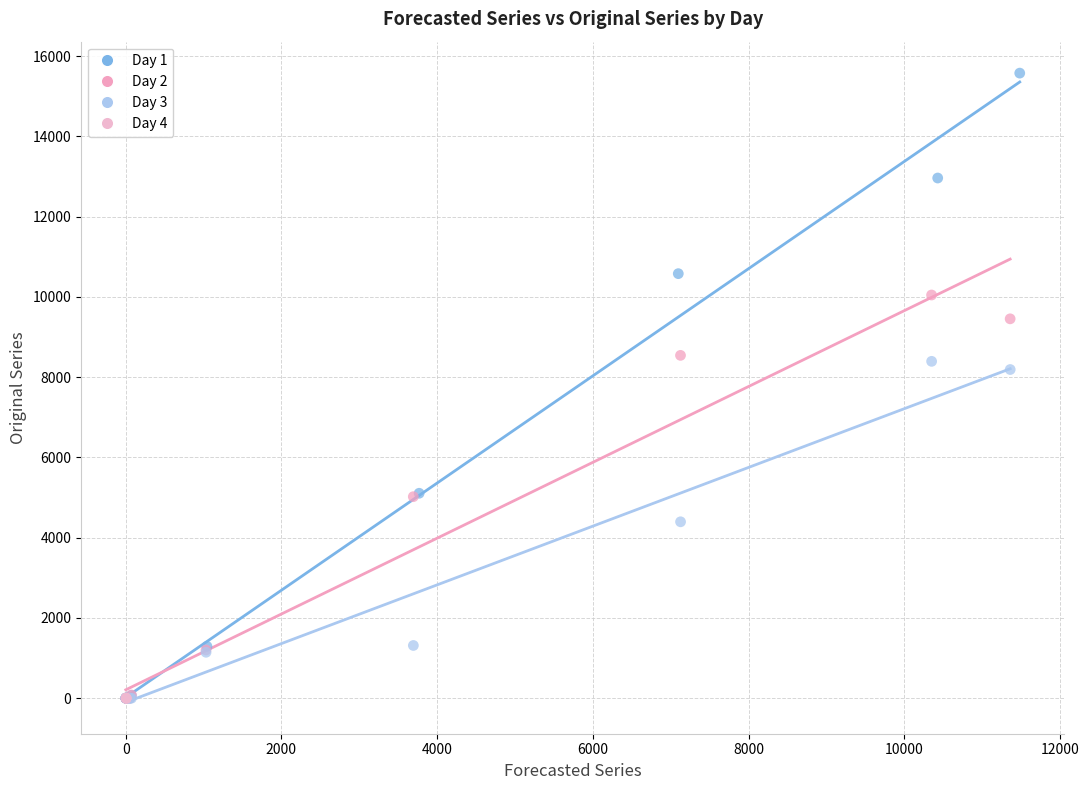

Which series contains the highest Y value?

Day 1